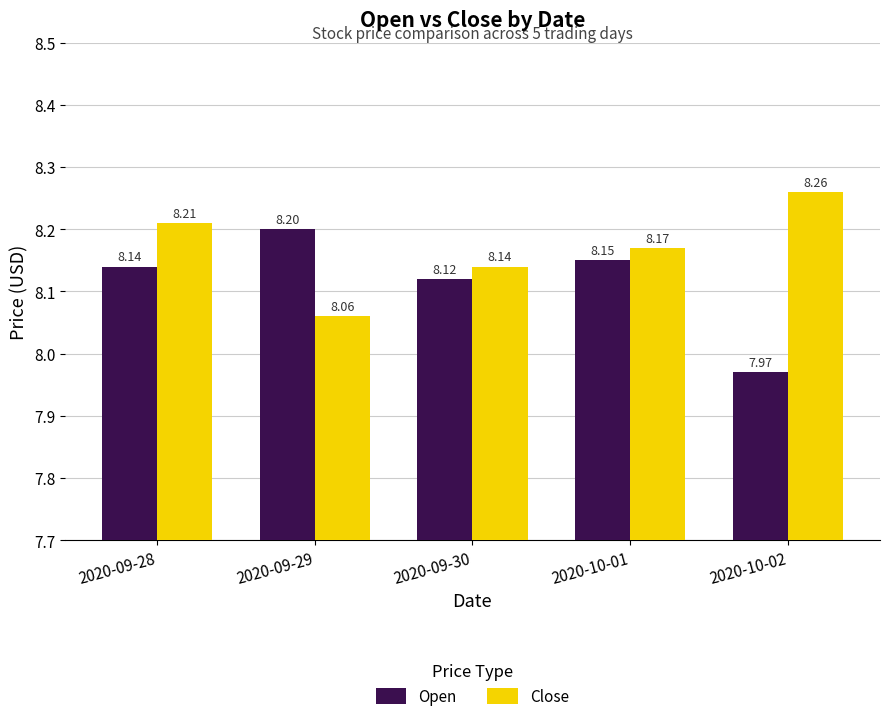

What are all the series names shown in the legend?

Open, Close